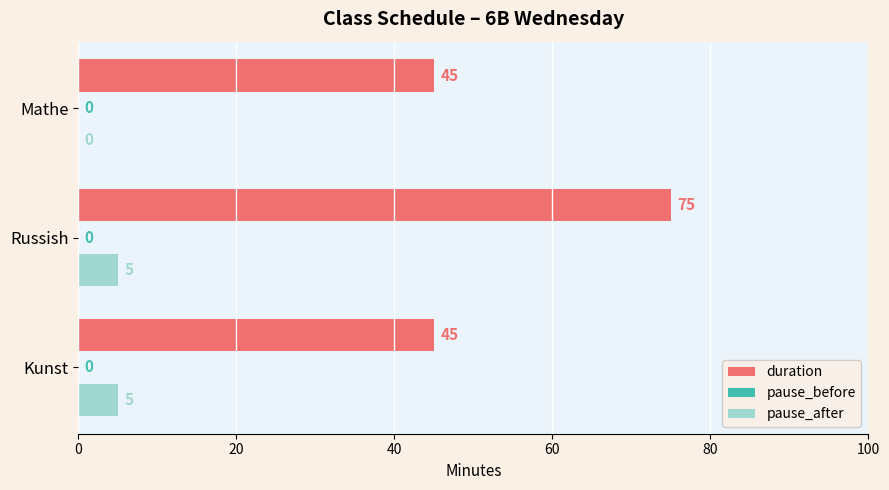

The pause_after series shows 3 at Mathe. True or false?

False